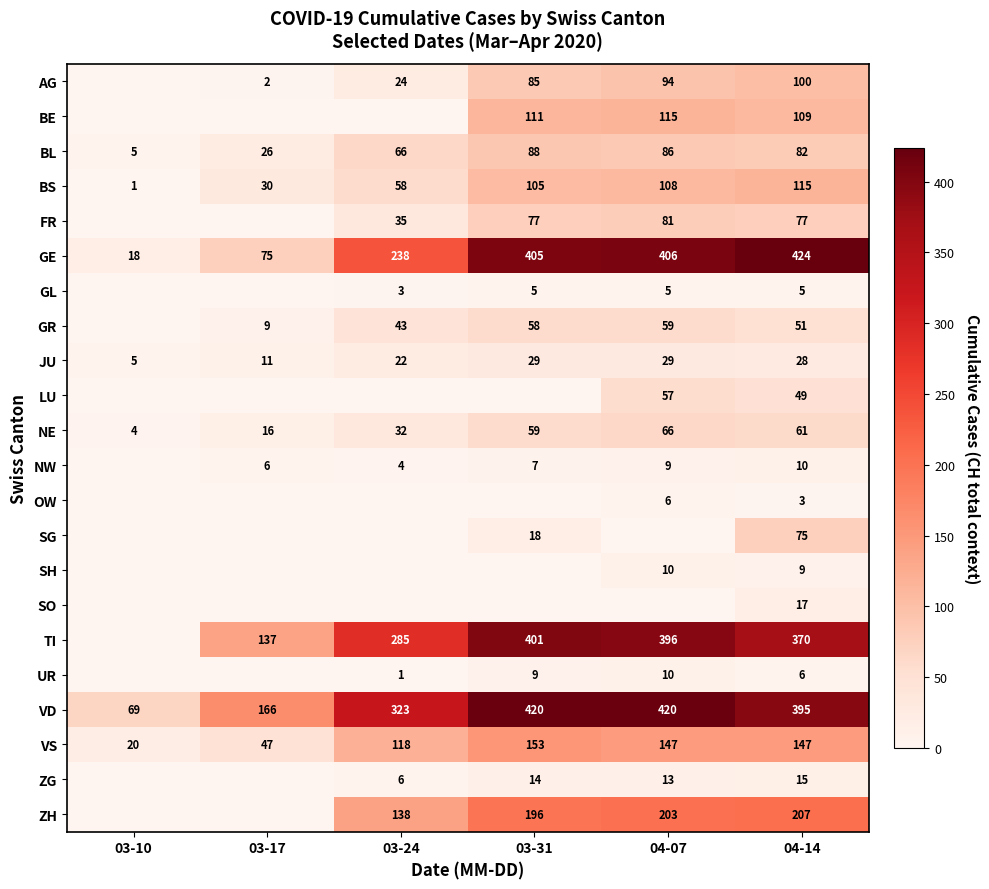

Is the value of BS at 04-14 greater than the value of GE at 03-17?

Yes